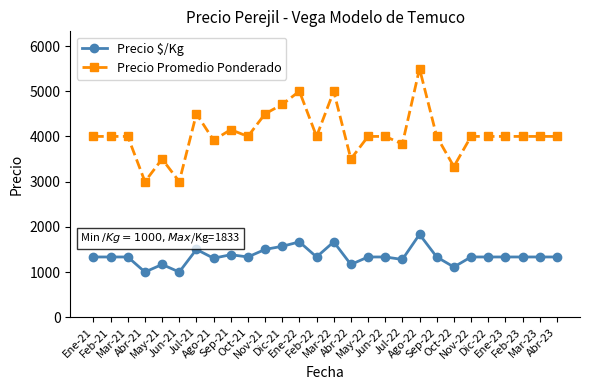

Is the value of Precio Promedio Ponderado at Ene-22 greater than the value of Precio $/Kg at Feb-22?

Yes